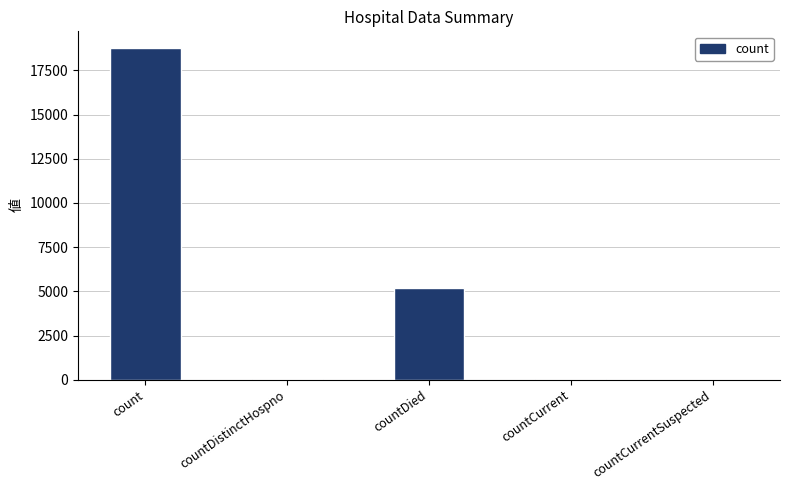

Between countDied and countDistinctHospno, which is larger?

countDied